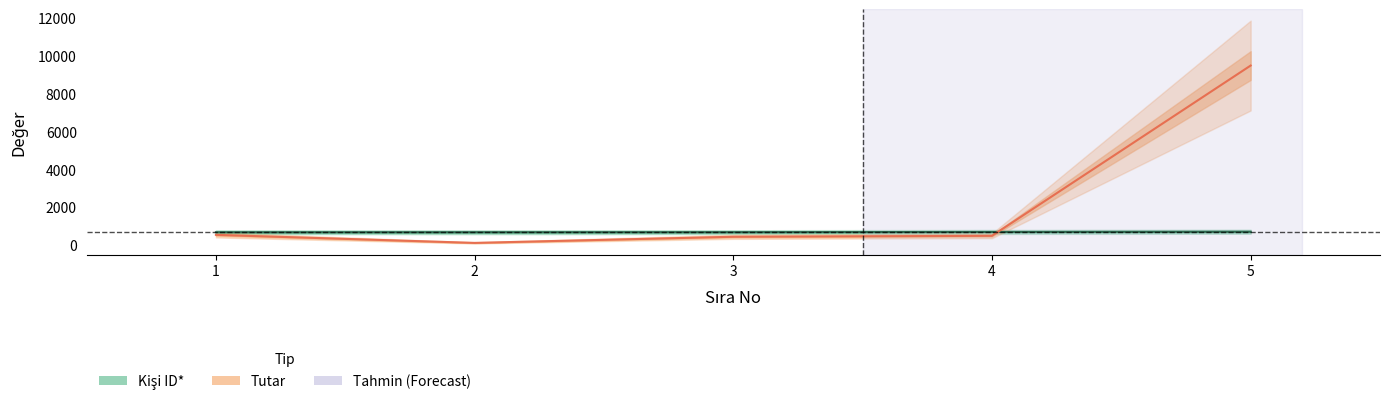

Does the chart display data point markers on the line(s)?

No